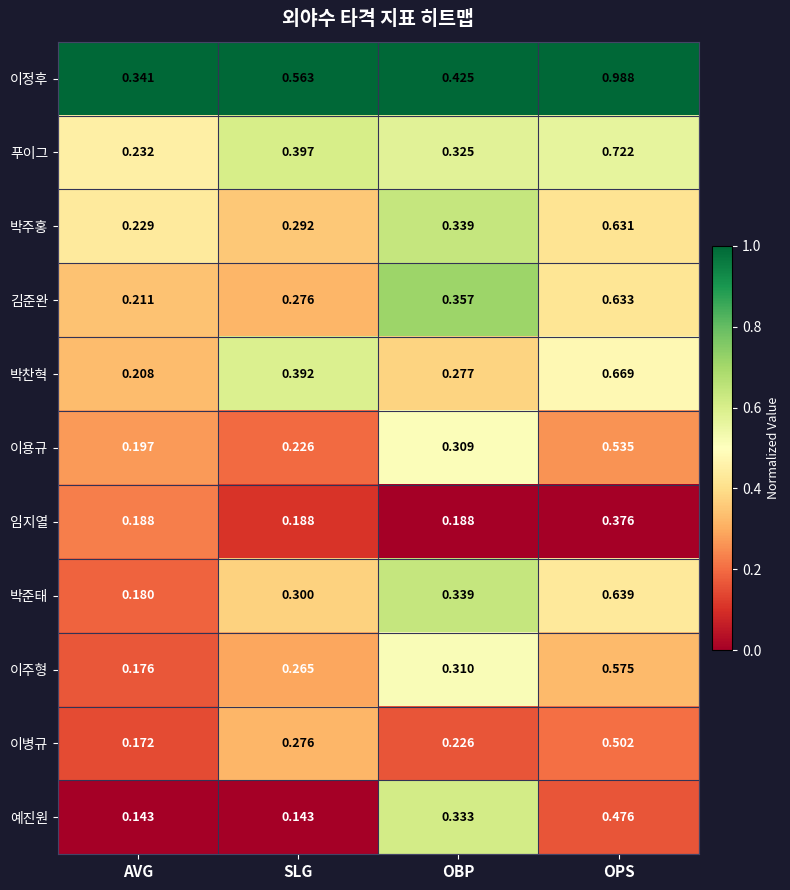

Rank the categories by 박찬혁 value from lowest to highest.

AVG, OBP, SLG, OPS